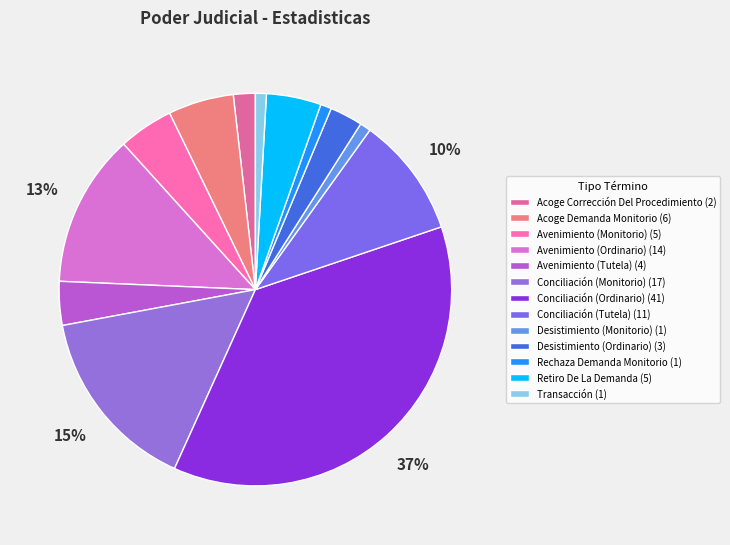

How much of the chart is everything except Avenimiento (Tutela)?

96.4%